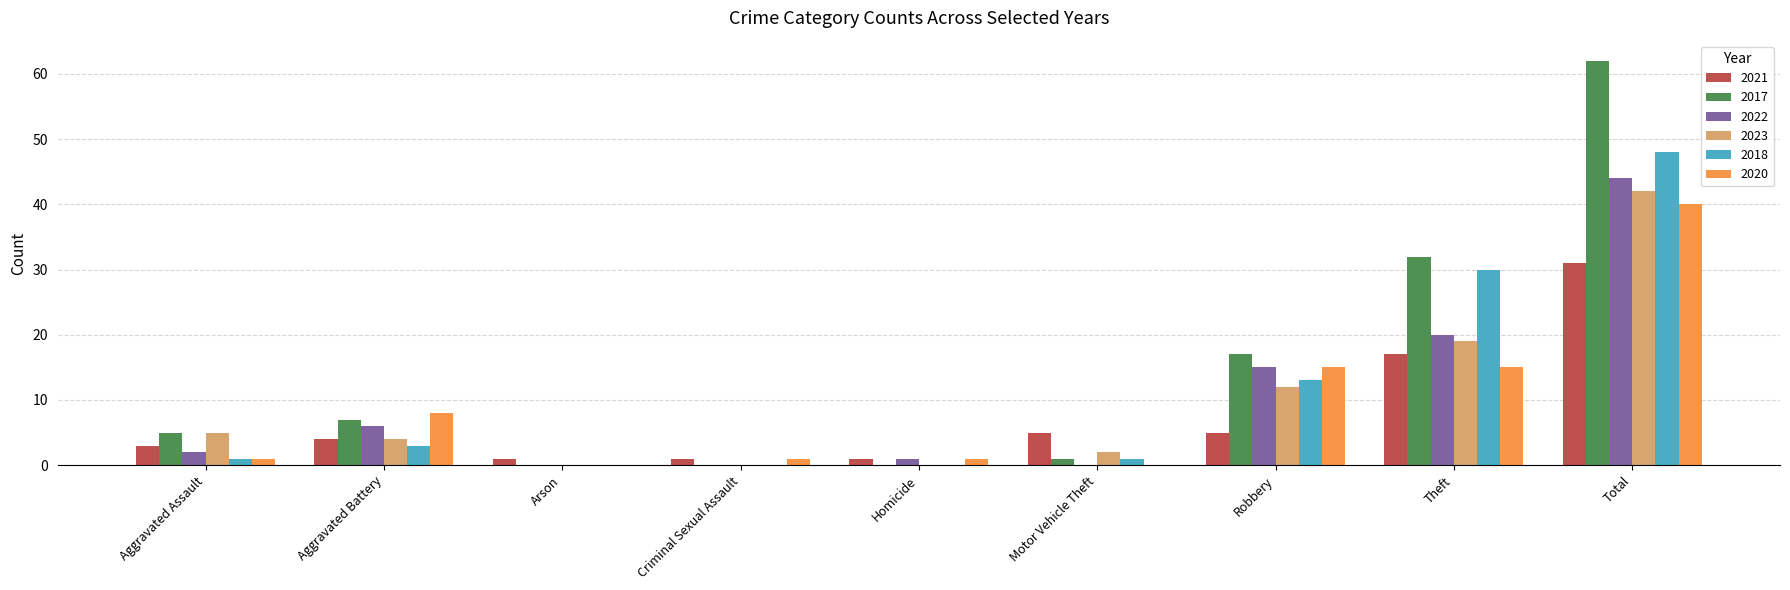

What are all the series names shown in the legend?

2021, 2017, 2022, 2023, 2018, 2020